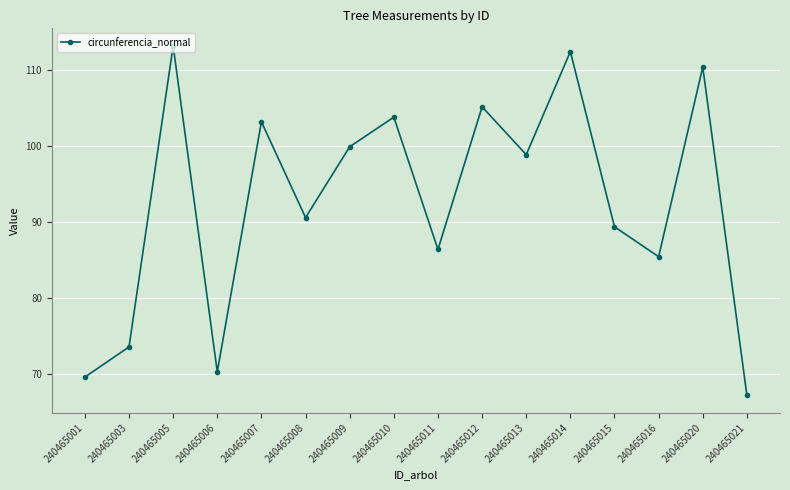

The chart shows a value of 66.4 at 240465010. True or false?

False